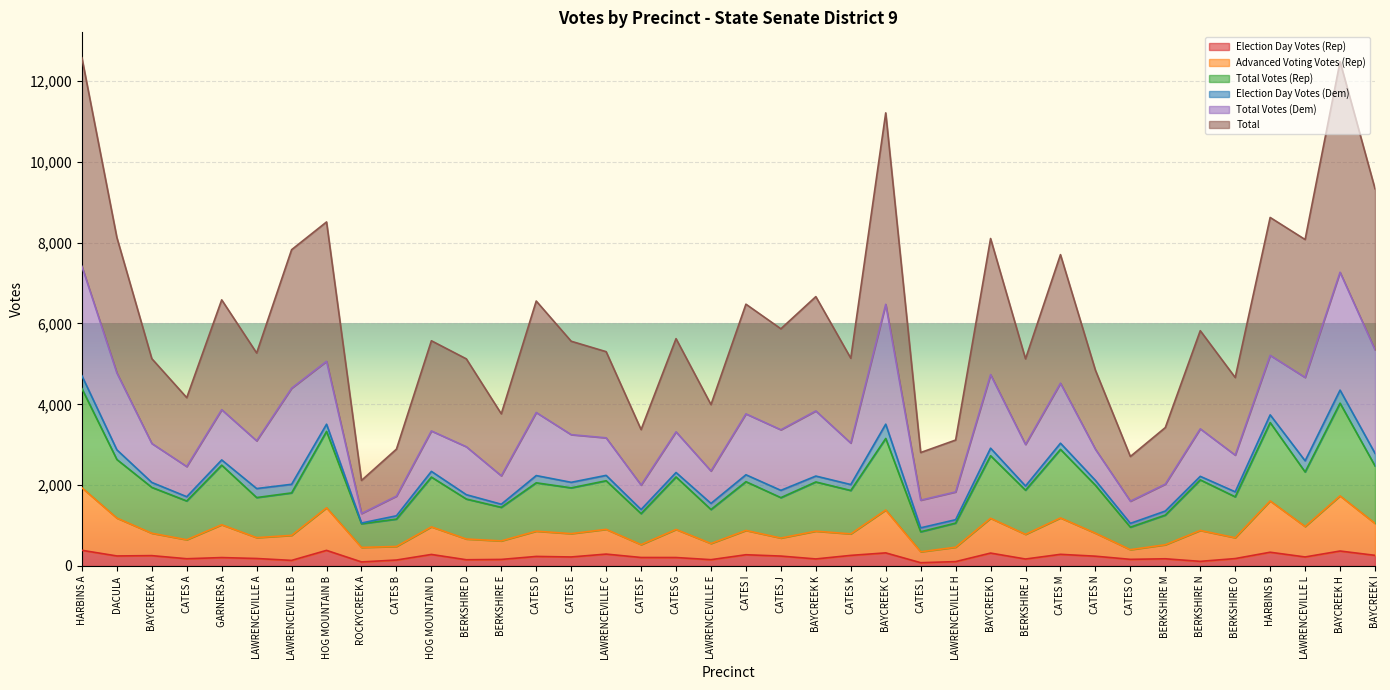

What are all the series names shown in the legend?

Election Day Votes (Rep), Advanced Voting Votes (Rep), Total Votes (Rep), Election Day Votes (Dem), Total Votes (Dem), Total